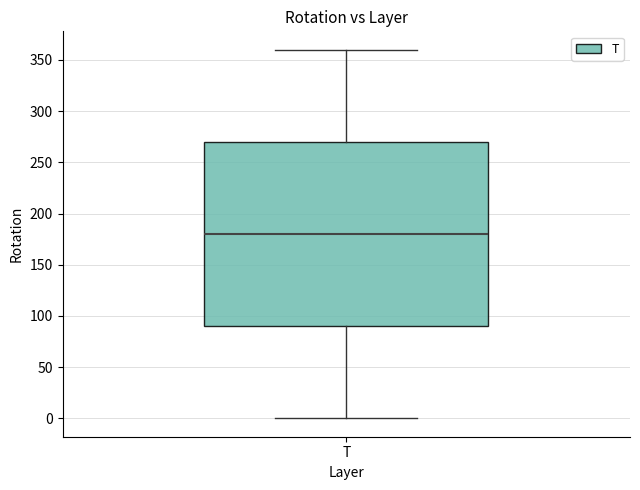

Read this box plot against the y-axis: the position of the median line, the range covered by the box, and the ends of both whiskers. The values are not printed on the chart, so give them approximately, as read against the axis.

median 180, box 90 to 270, whiskers 0 to 360